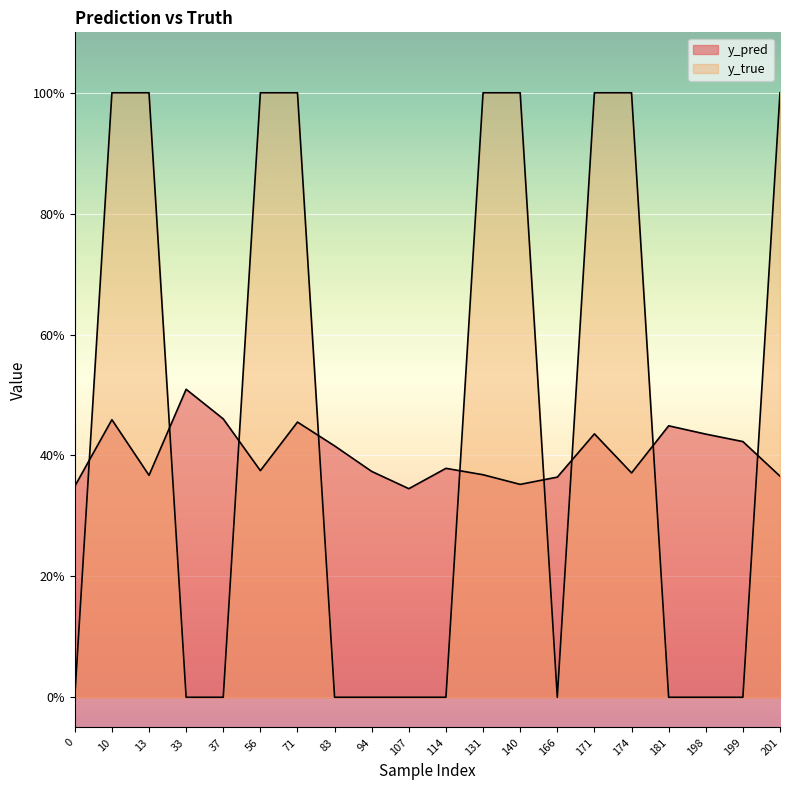

True or false: y_pred has more than 2 points higher than both neighbors.

True